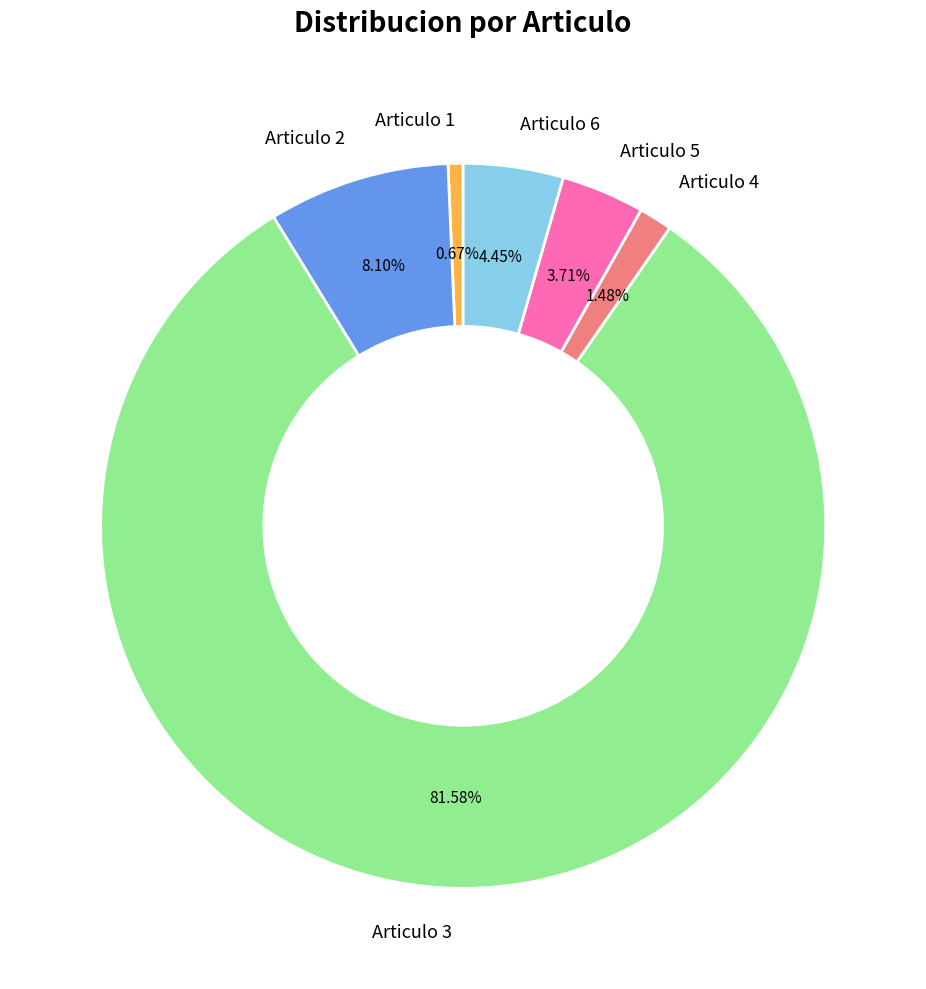

To the nearest percent, what is the difference between the largest and smallest slice percentages?

81%